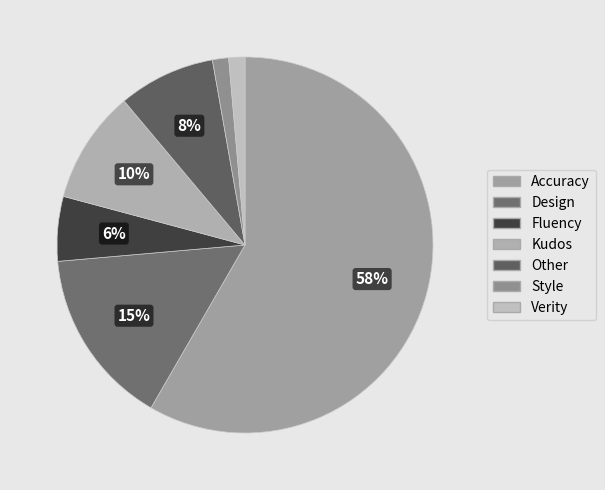

To the nearest percent, what portion does Verity represent?

1%